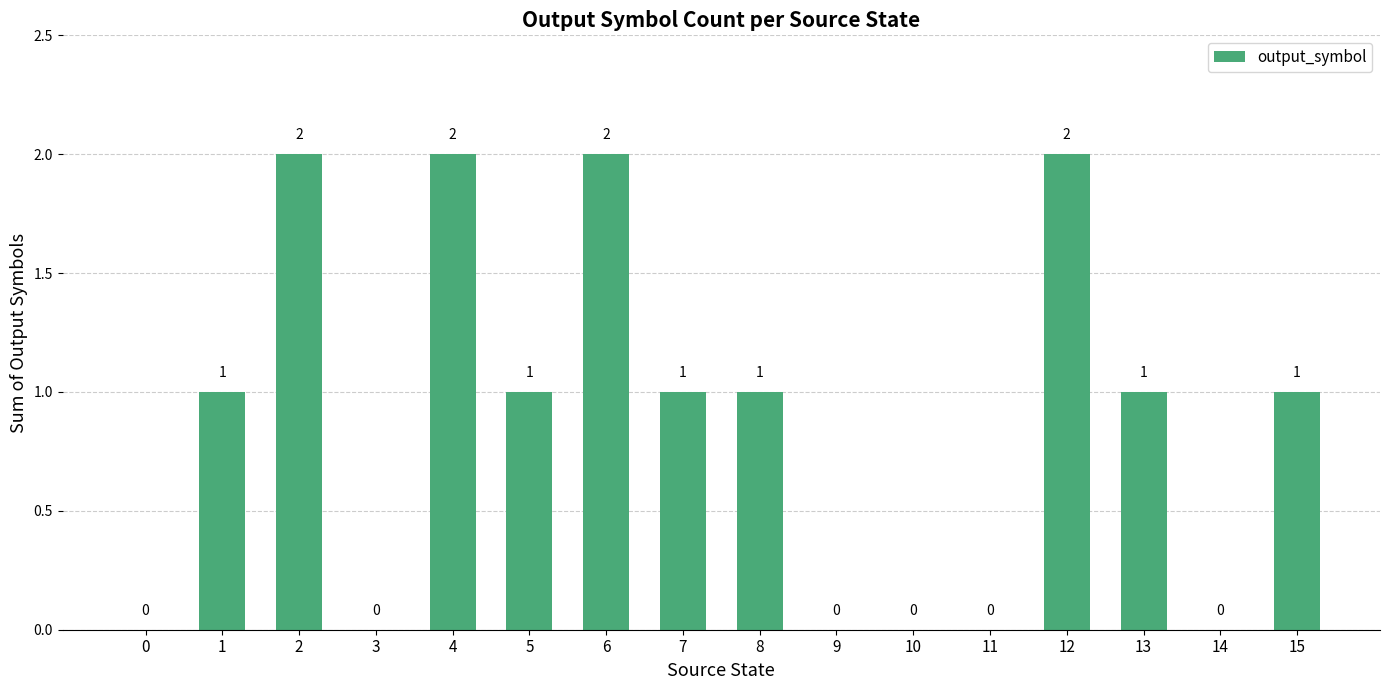

How many values are above zero?

10